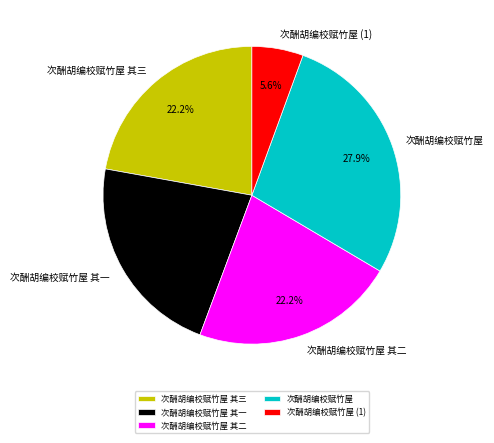

How much of the chart is everything except 次酬胡编校赋竹屋 其三?

77.8%